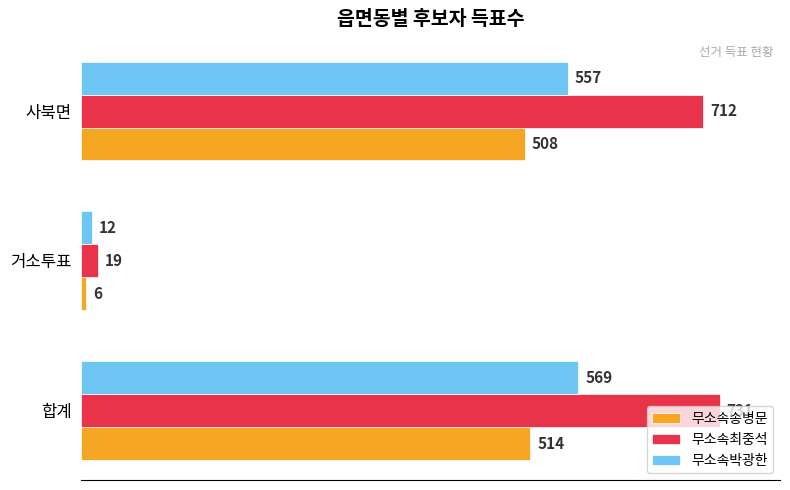

What is the minimum value shown in the chart?

6